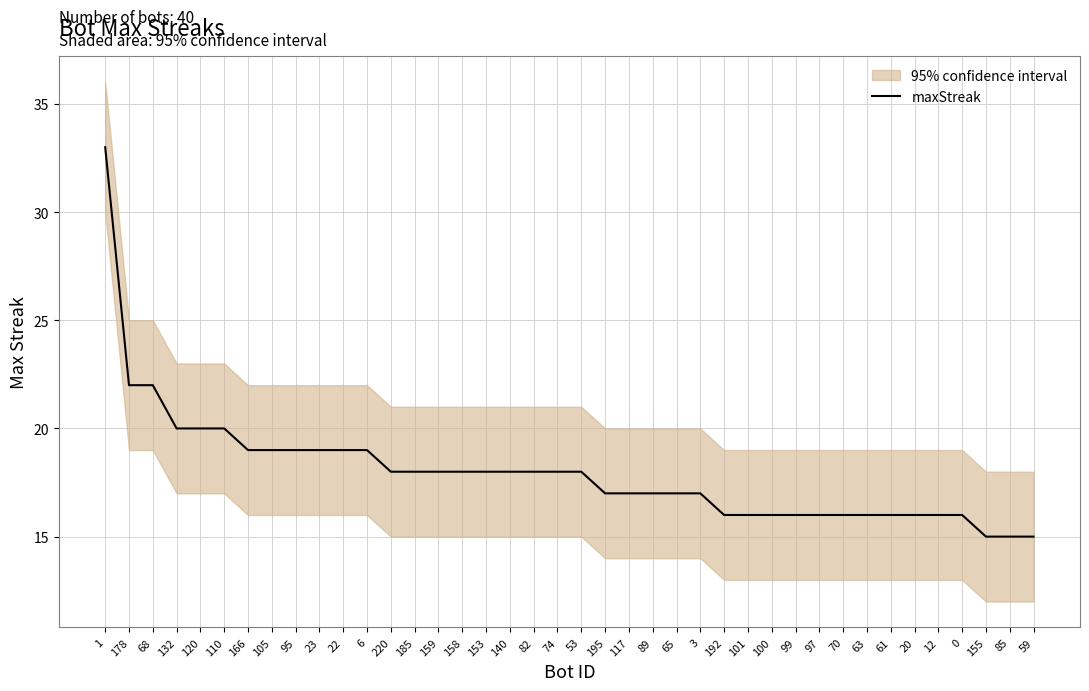

Reading left to right, extract all data points from this chart.

33	22	22	20	20	20	19	19	19	19	19	19	18	18	18	18	18	18	18	18	18	17	17	17	17	17	16	16	16	16	16	16	16	16	16	16	16	15	15	15